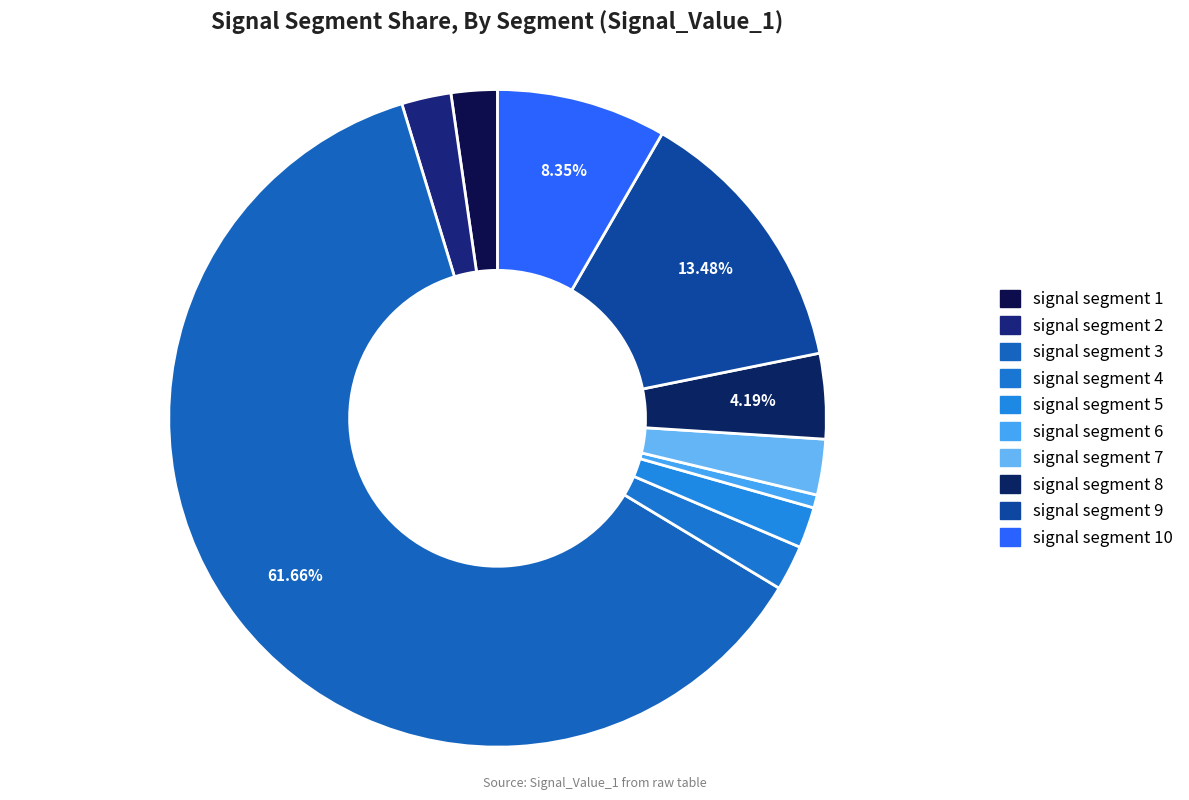

How many slices are in this pie chart?

10